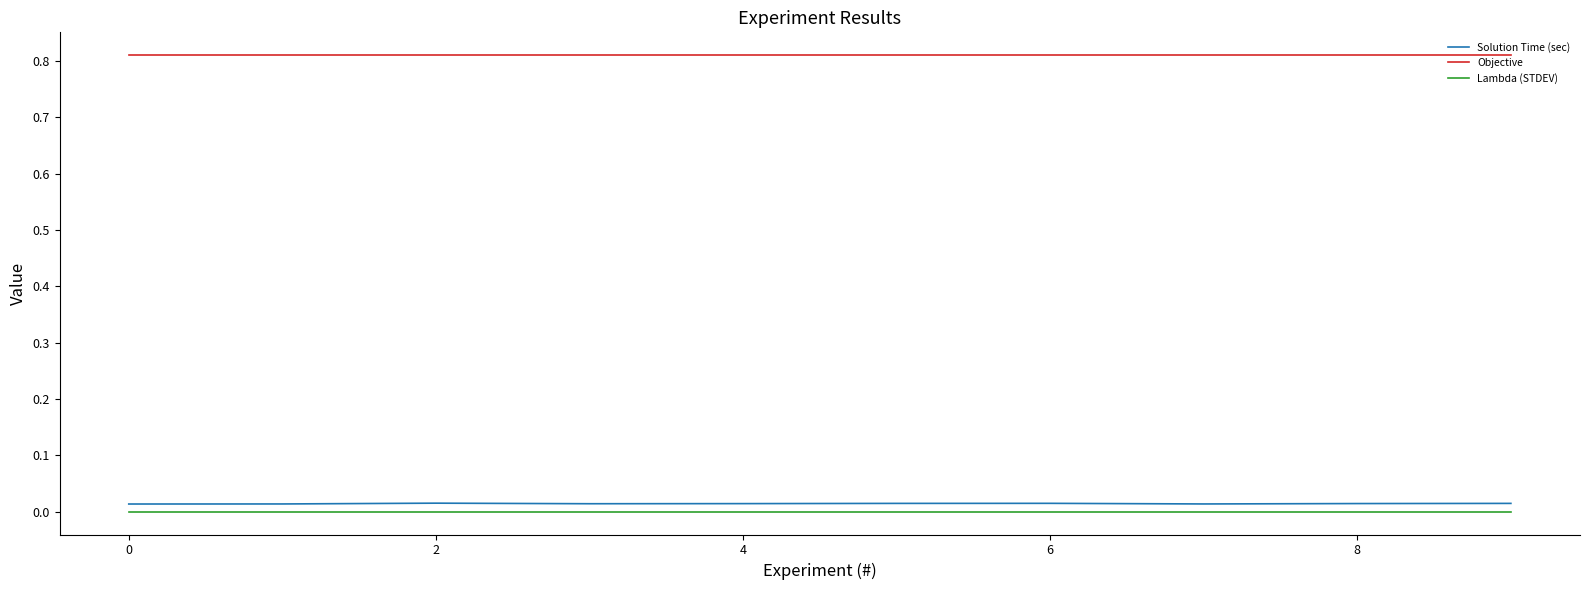

Does the chart have visible grid lines?

No